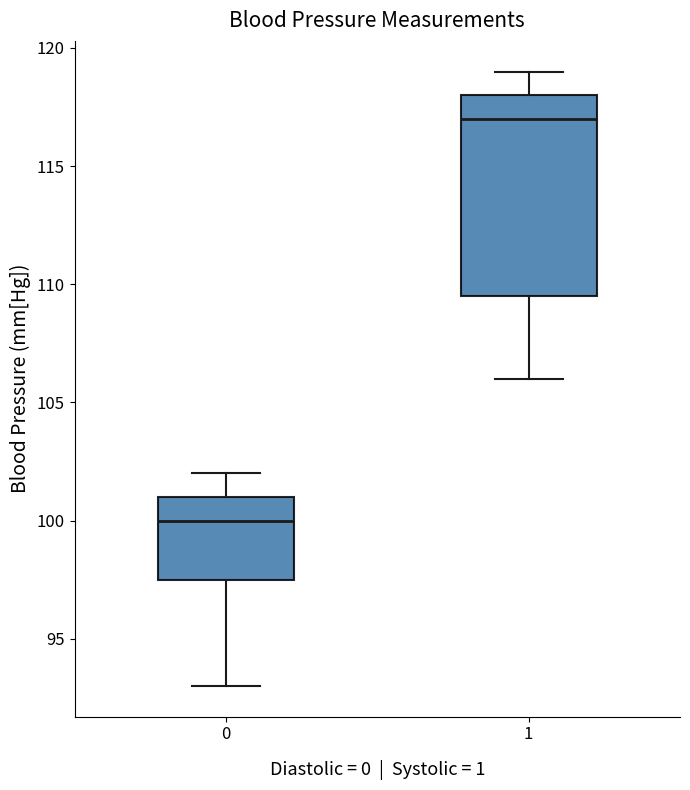

Which box has the highest median line?

1